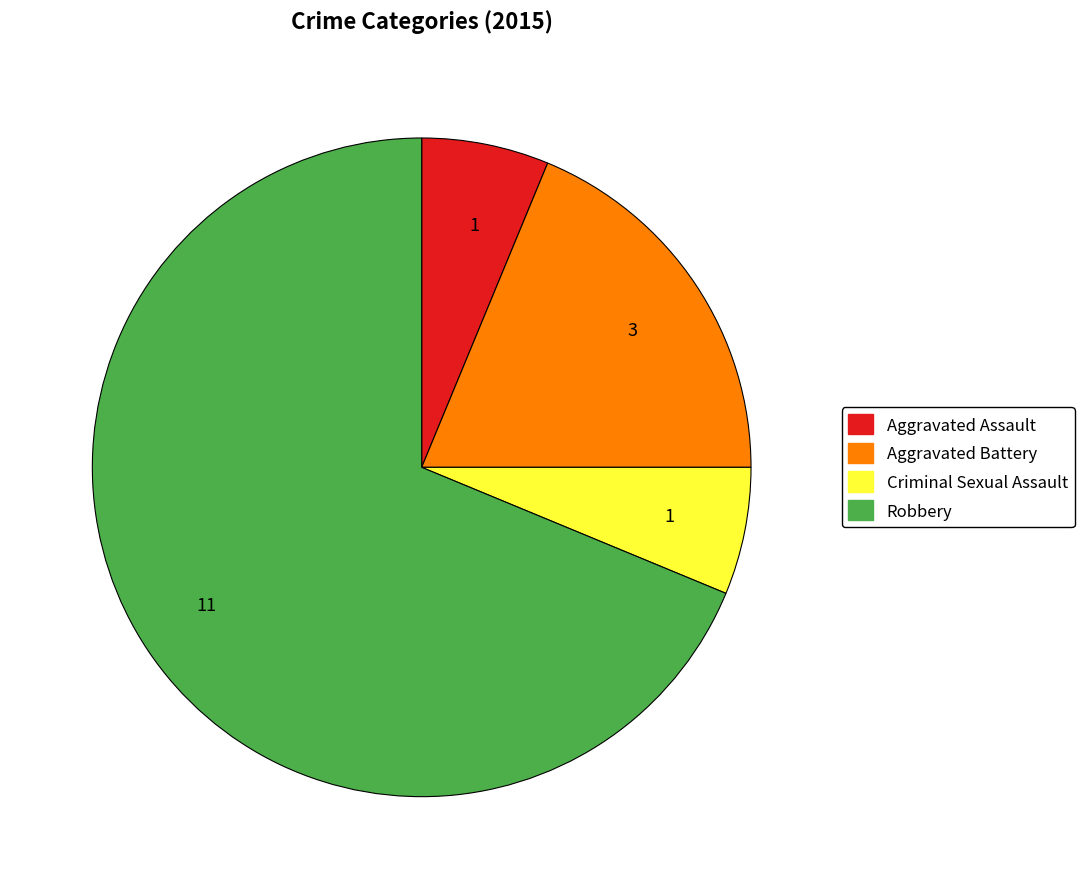

Between Criminal Sexual Assault and Robbery, which is larger?

Robbery